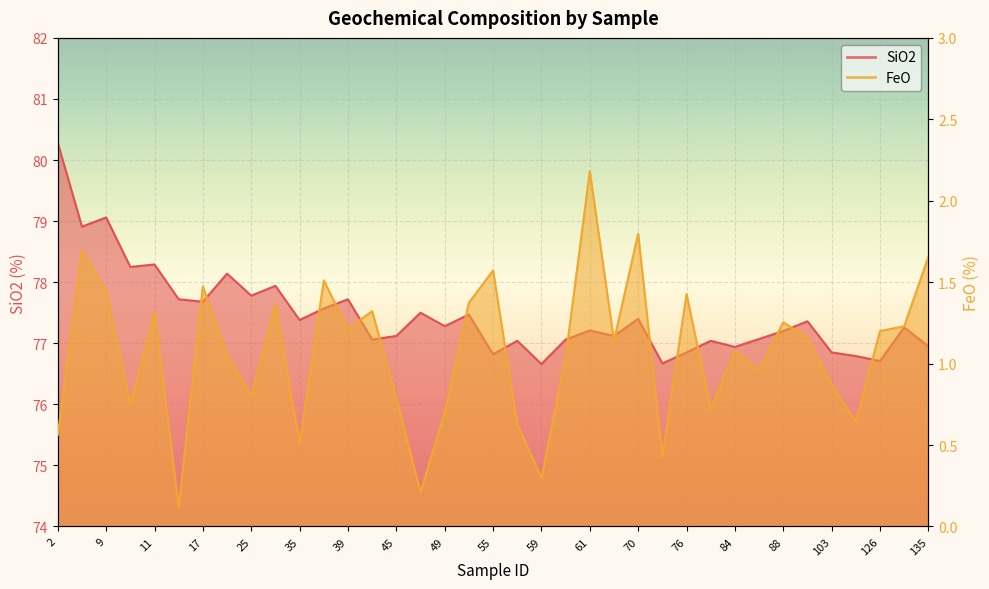

What is the minimum value for FeO?

0.1